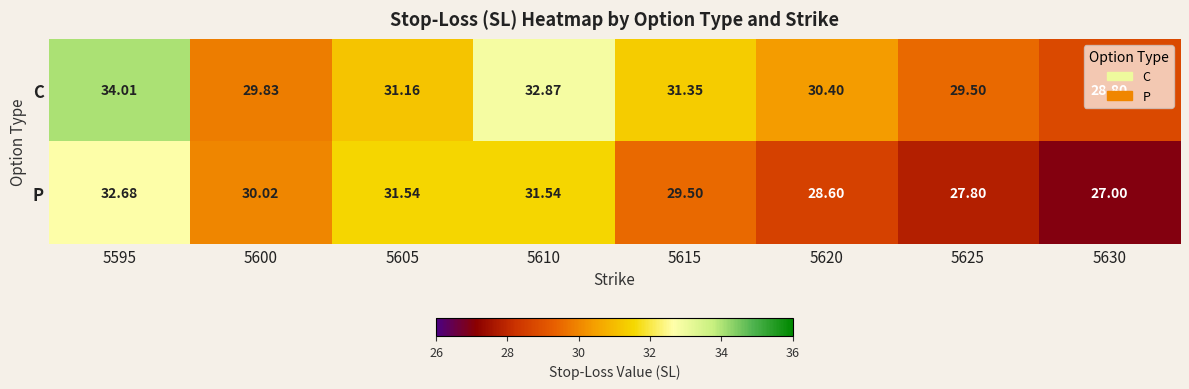

How many categories are shown in the chart?

8